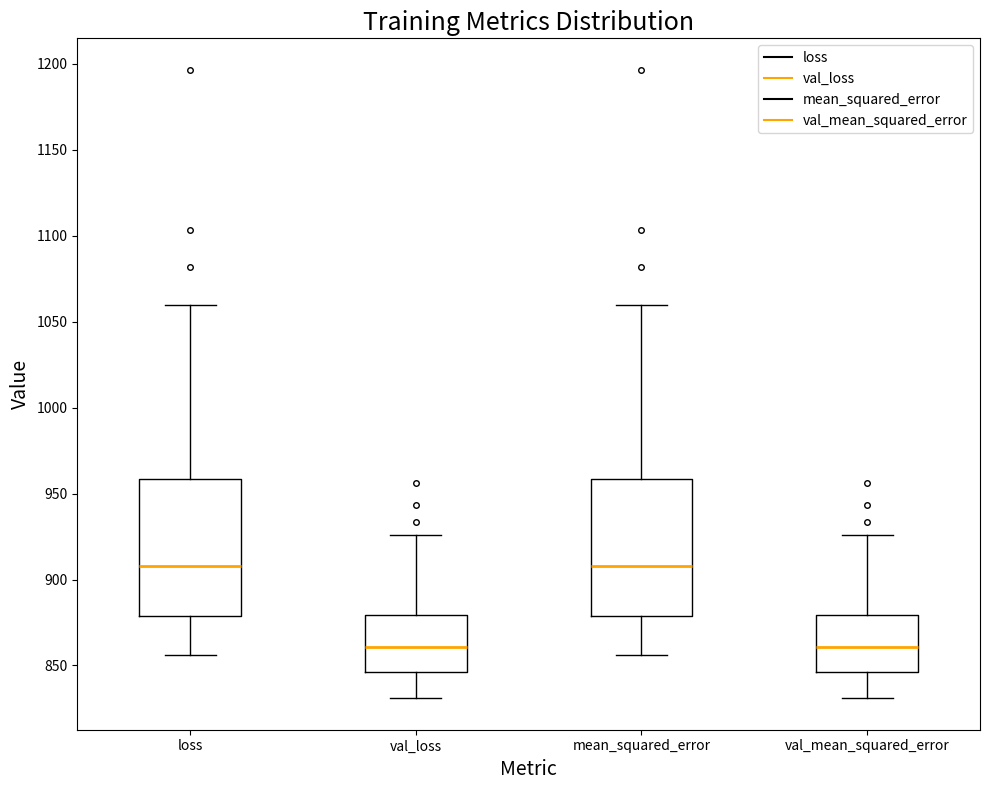

Reading left to right, read every box against the y-axis: the position of its median line, the range the box covers, and the ends of its whiskers. The values are not printed on the chart, so give them approximately, as read against the axis.

loss: median 910, box 880 to 960, whiskers 855 to 1060
val_loss: median 860, box 845 to 880, whiskers 830 to 925
mean_squared_error: median 910, box 880 to 960, whiskers 855 to 1060
val_mean_squared_error: median 860, box 845 to 880, whiskers 830 to 925